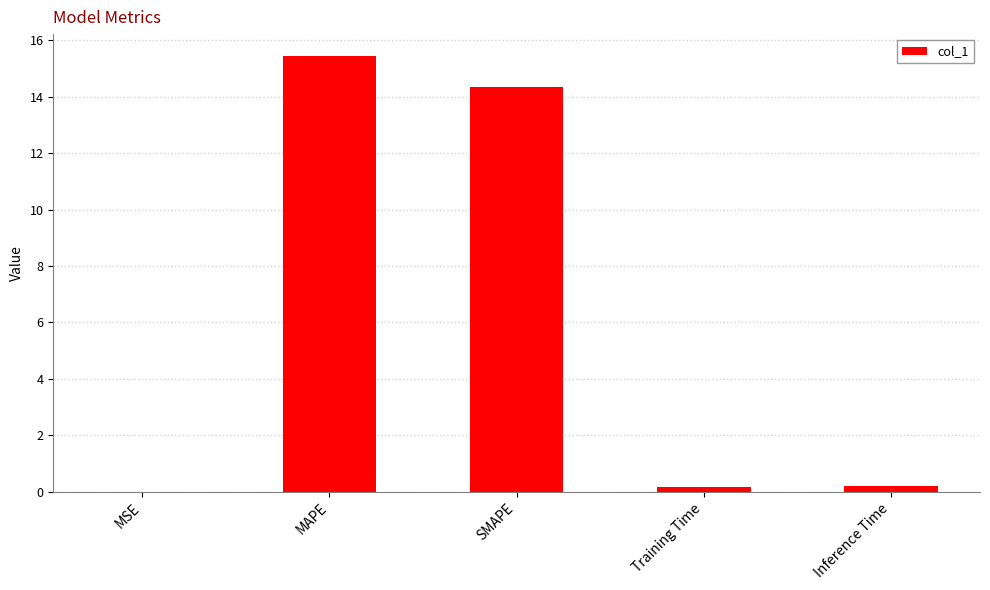

True or false: the data shows 0.0 at MSE.

True